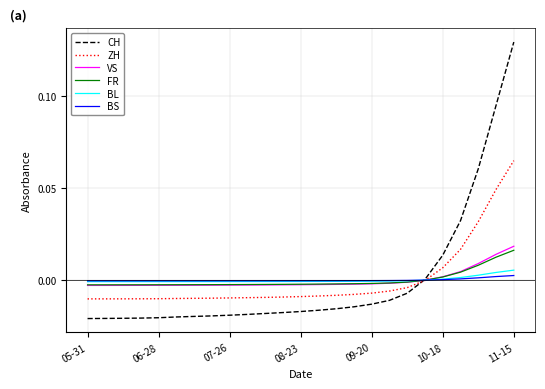

Which series has the widest spread of values?

CH